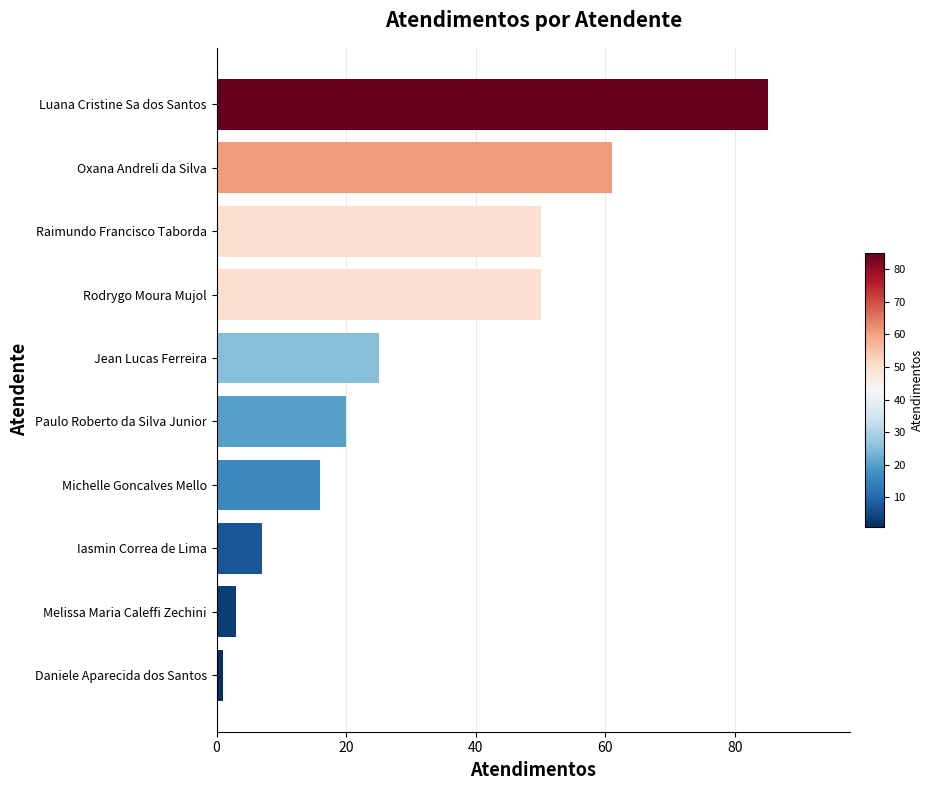

Are the bars horizontal?

Yes